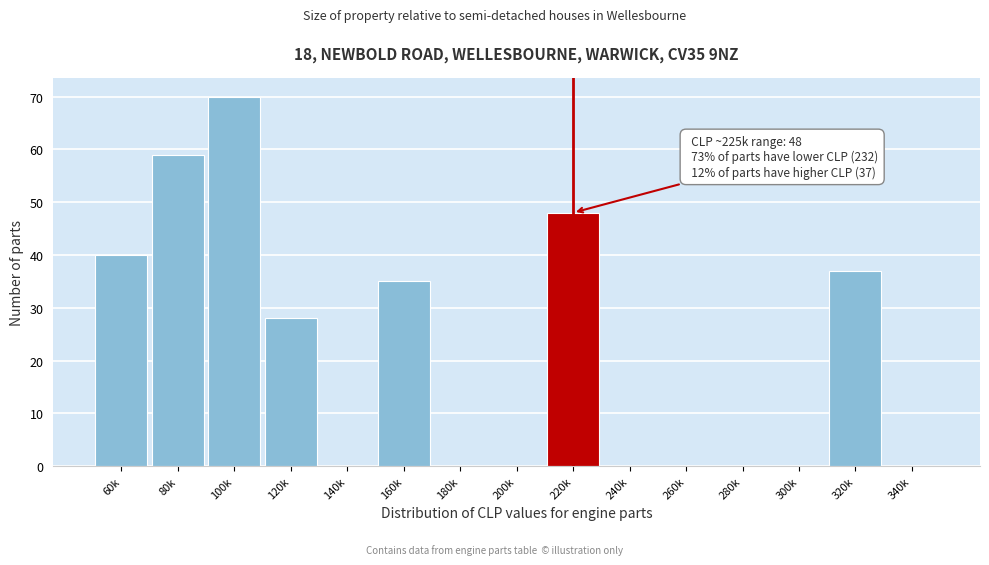

Reading left to right, transcribe all the data shown in this chart.

60k=40	80k=59	100k=70	120k=28	140k=0	160k=35	180k=0	200k=0	220k=48	240k=0	260k=0	280k=0	300k=0	320k=37	340k=0